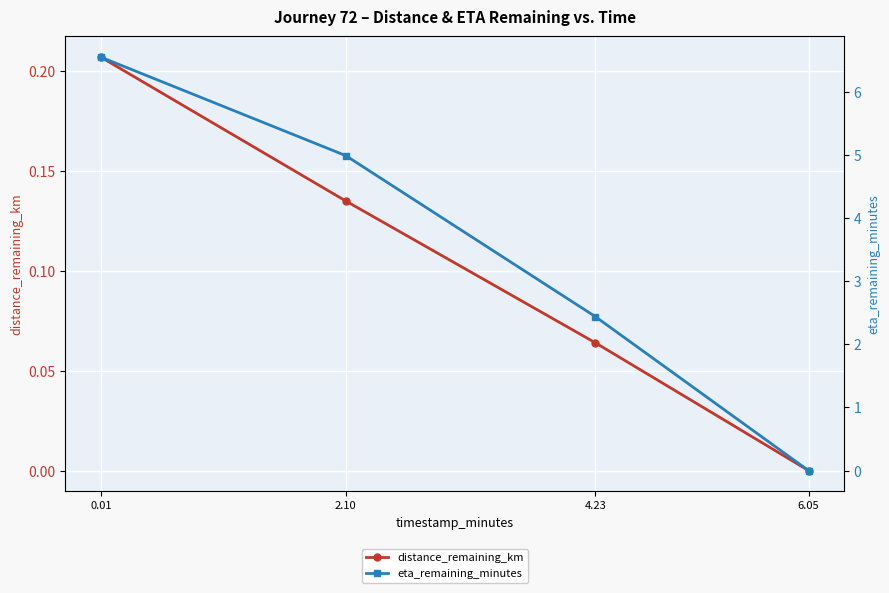

At which label does eta_remaining_minutes first exceed 4?

0.01